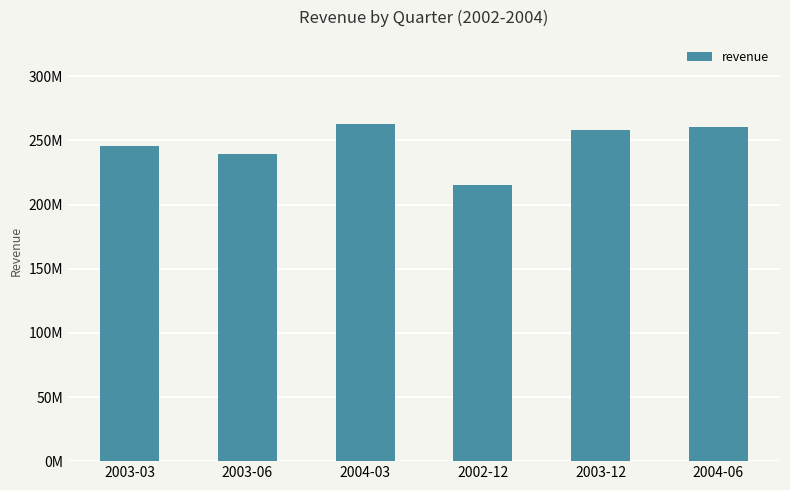

What is the difference between the second highest and minimum values?

45260000